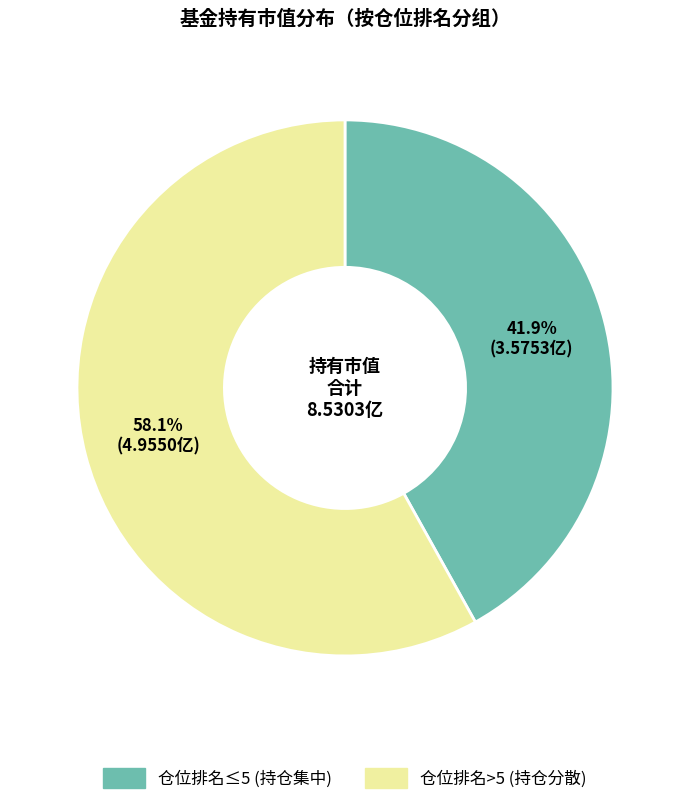

Is there a majority slice in this chart?

Yes